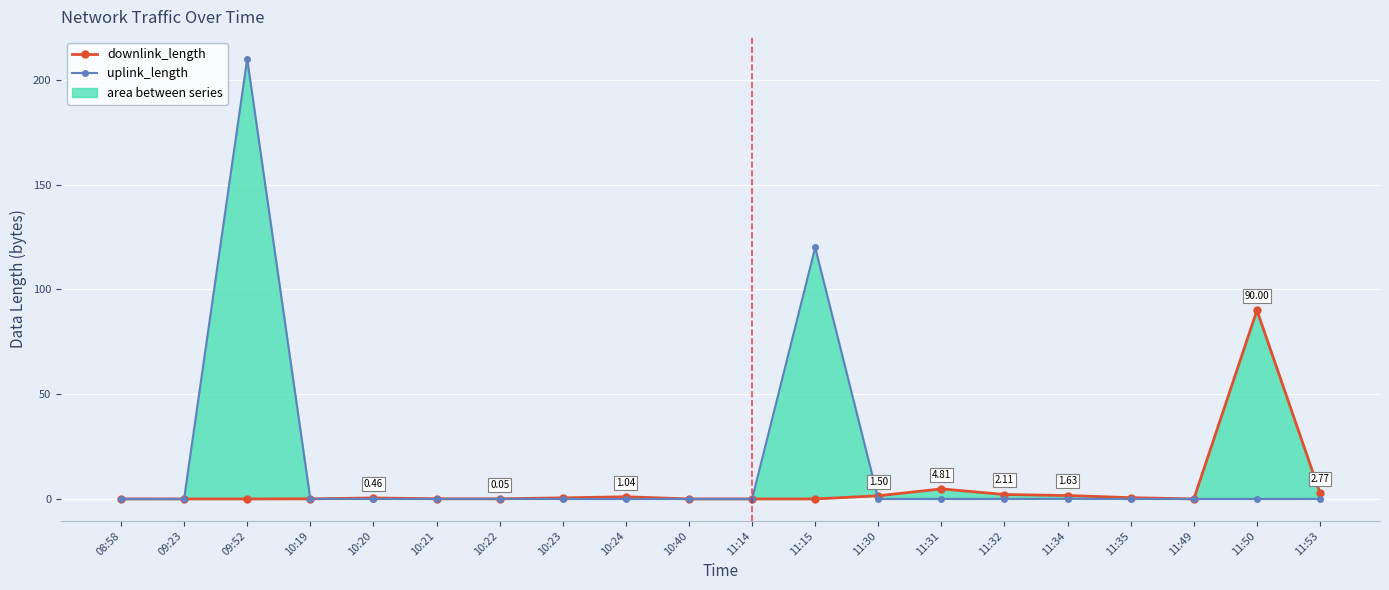

True or false: uplink_length has a value of 0.0 at 10:24.

False